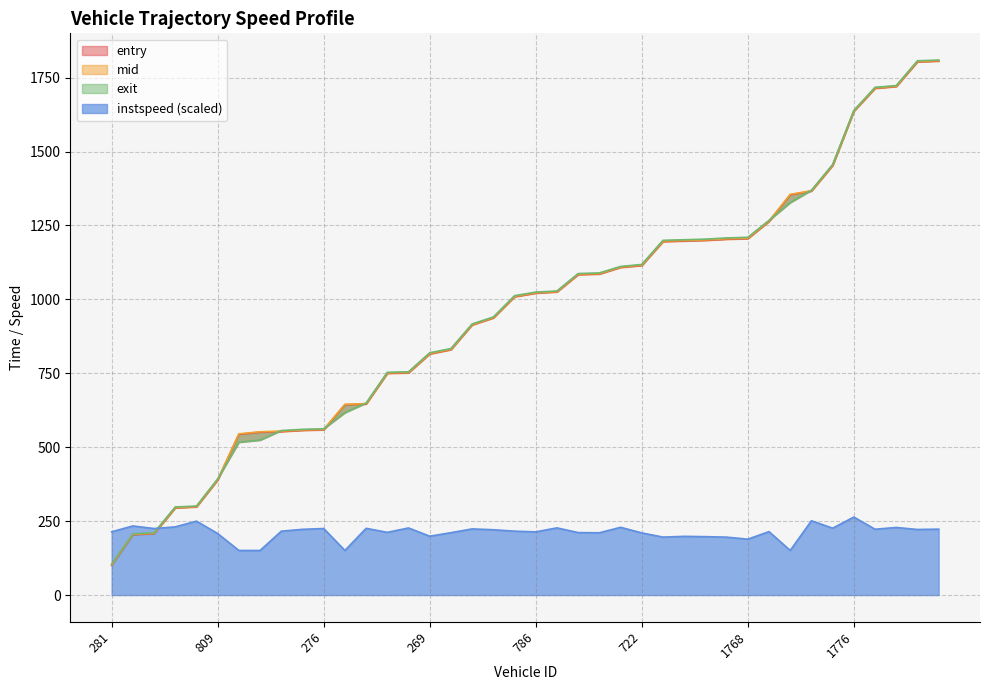

Where do exit and instspeed first cross each other?

782 and 689